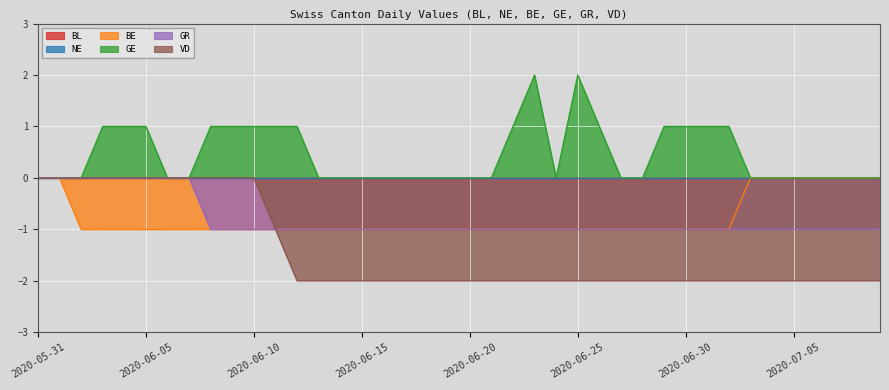

Where is BE nearest to the value 0?

2020-05-31